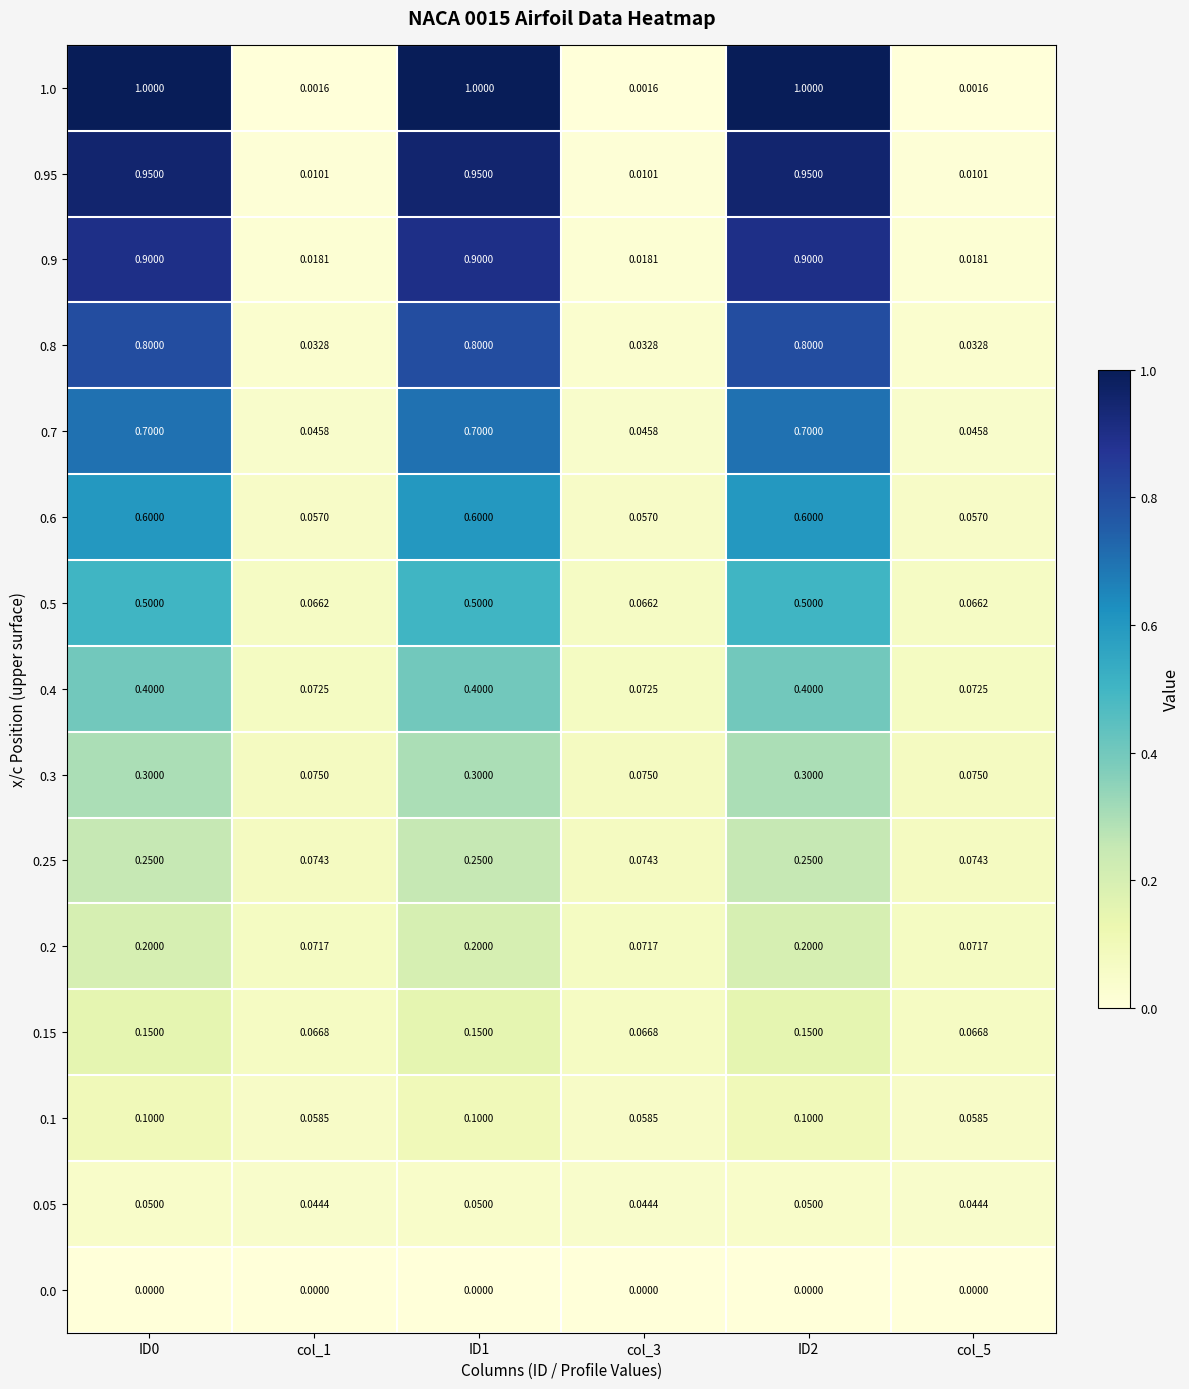

Rank the series by their maximum value, from highest to lowest.

1.0, 0.95, 0.9, 0.8, 0.7, 0.6, 0.5, 0.4, 0.3, 0.25, 0.2, 0.15, 0.1, 0.05, 0.0